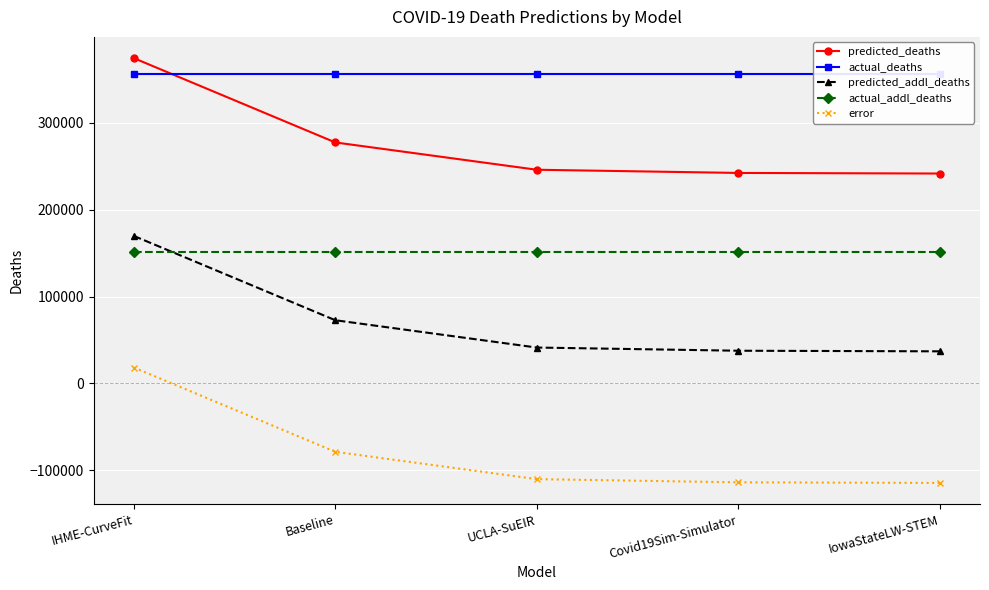

At which category is the sum across all series the highest?

IHME-CurveFit